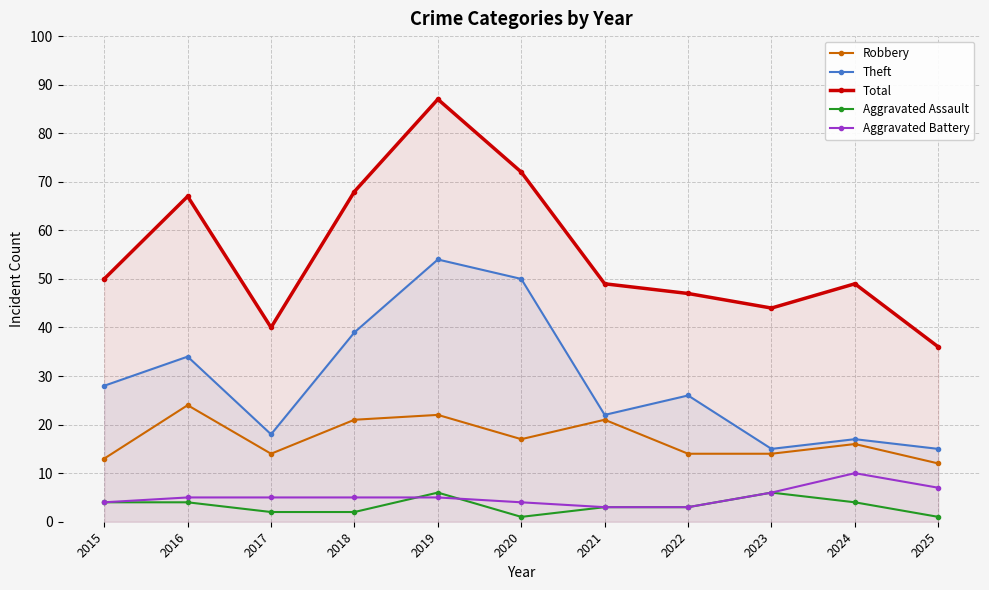

The value of Aggravated Battery at 2021 is 2. True or false?

False